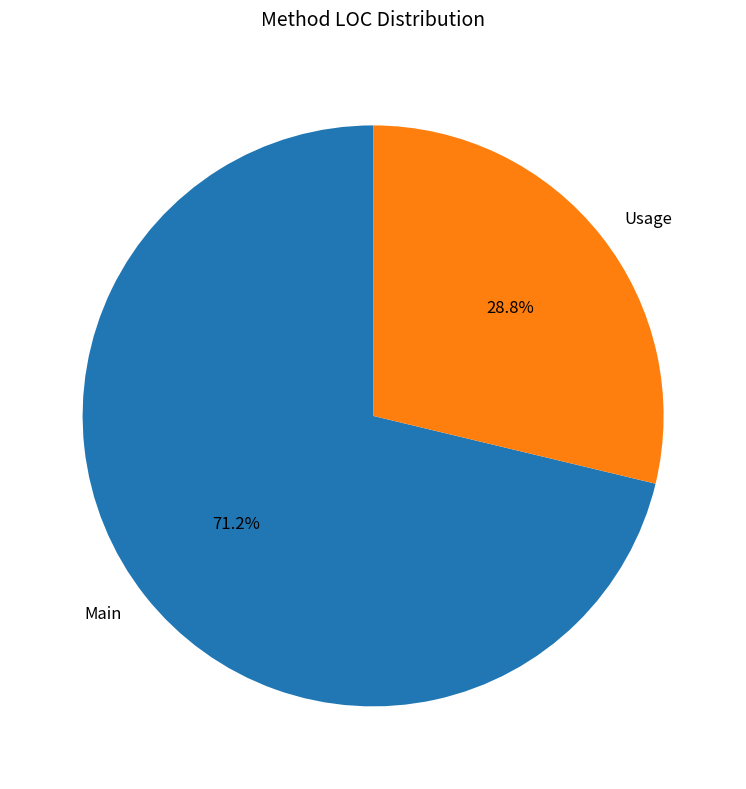

To the nearest percent, what is the average slice percentage?

50%